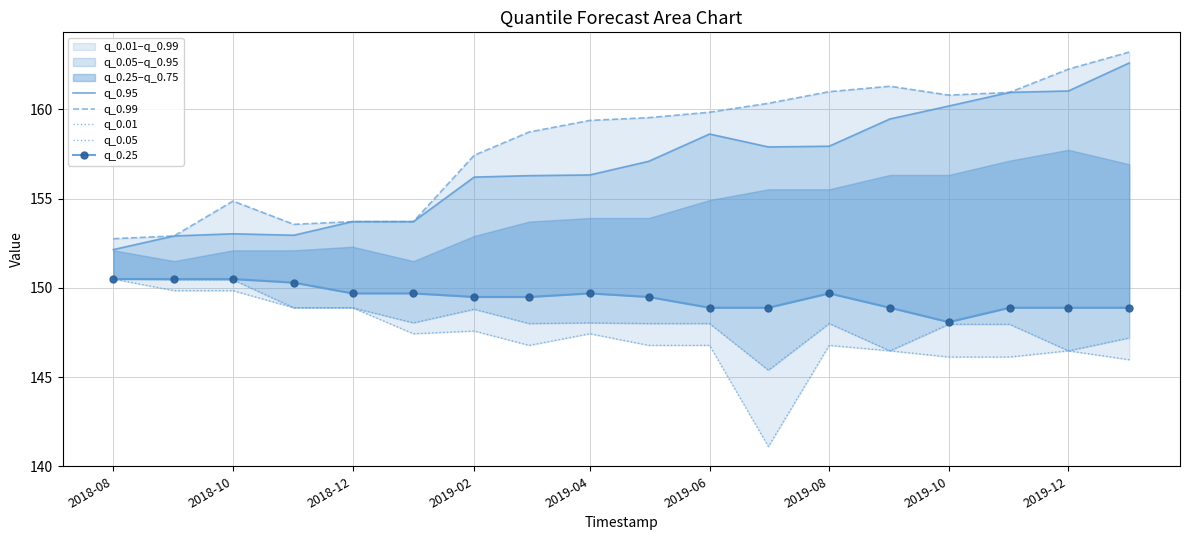

What is the sum of all q_0.01 values?

2649.8